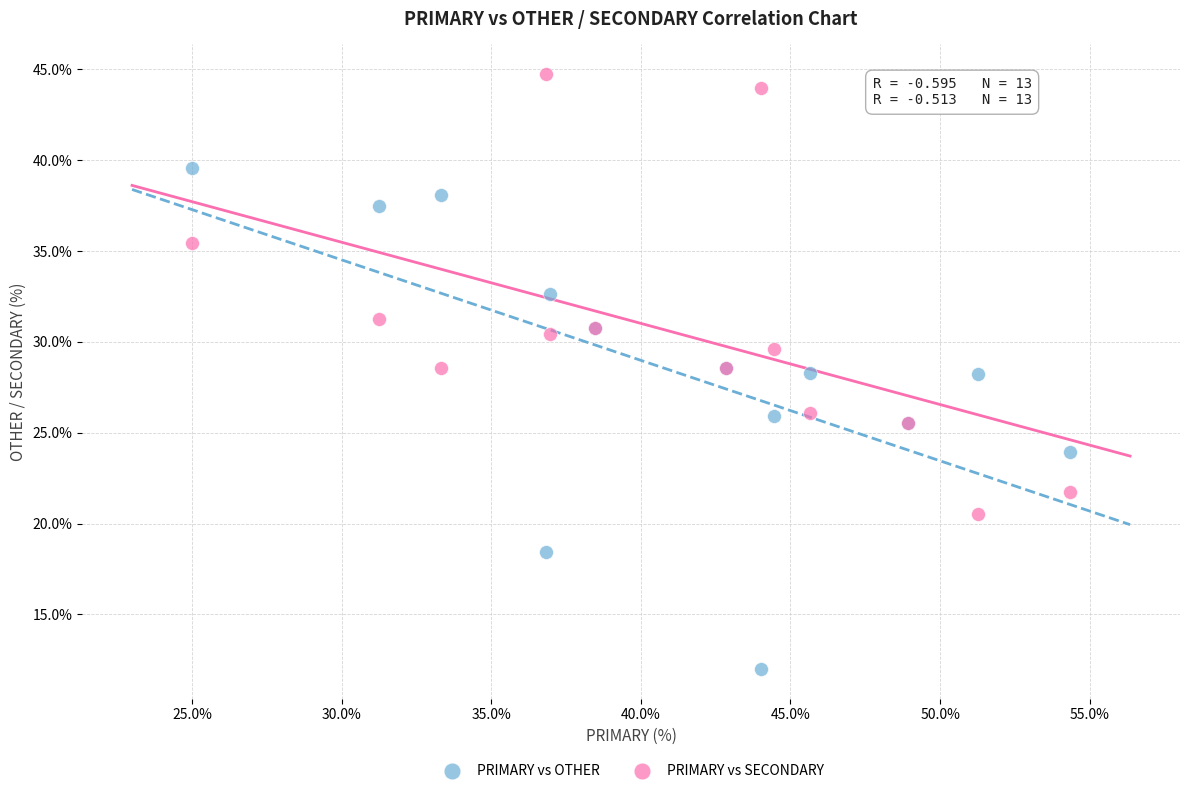

What are all the series names shown in the legend?

PRIMARY vs OTHER, PRIMARY vs SECONDARY